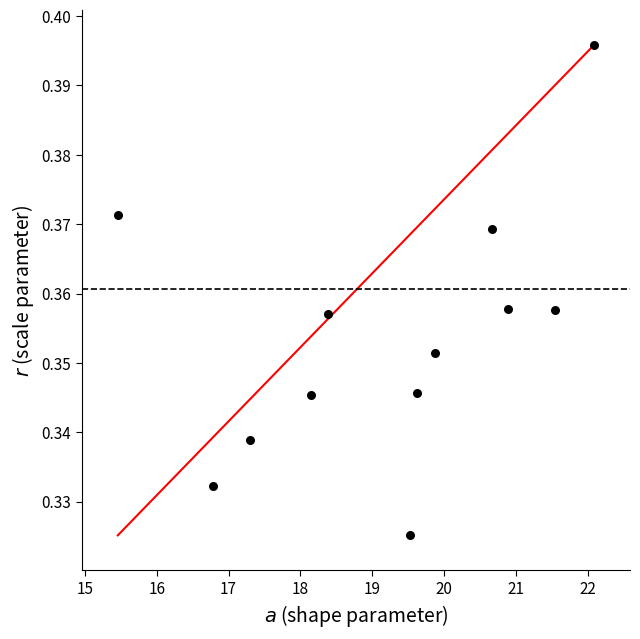

What is the range of X values (max minus min)?

6.6